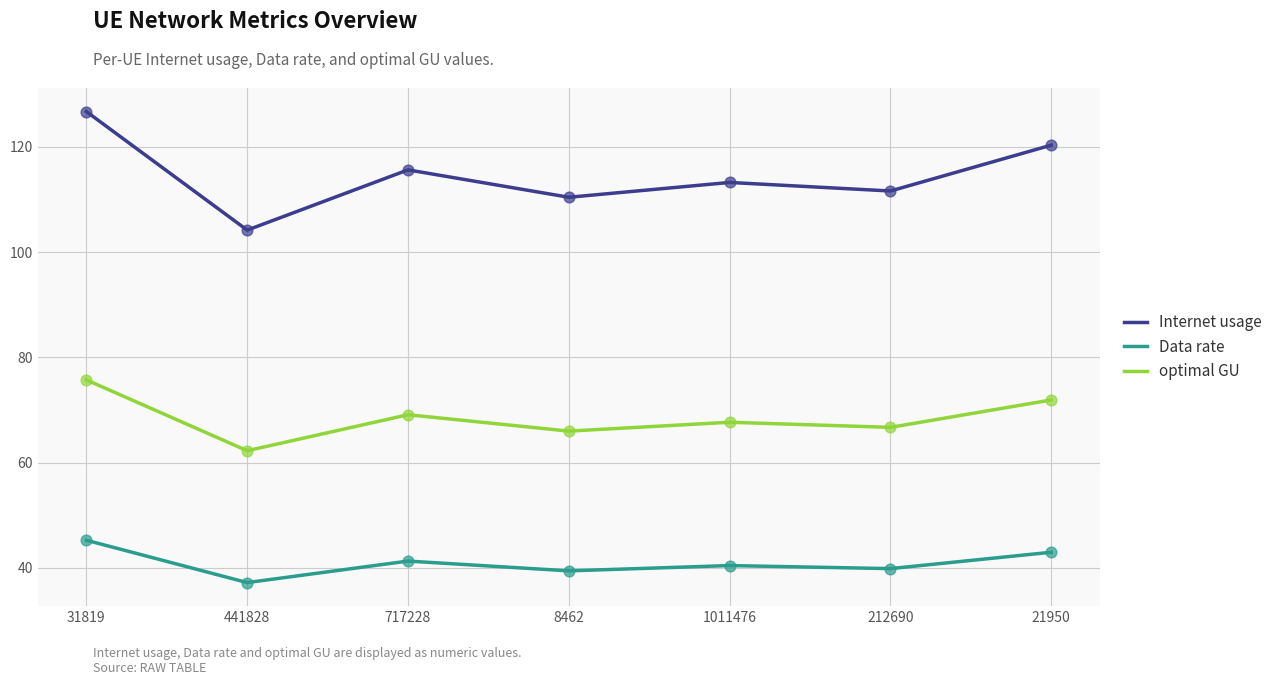

Which series has the widest spread of values?

Internet usage